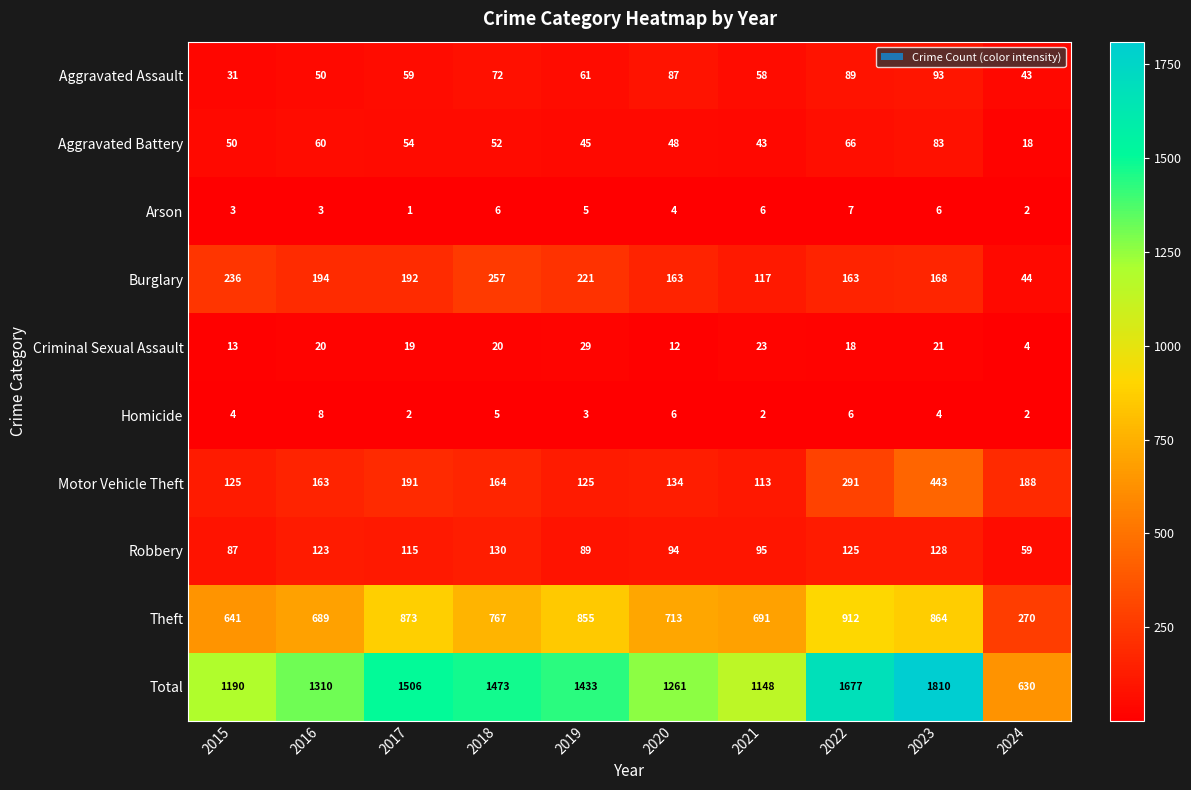

What is the difference between the Motor Vehicle Theft values at 2017 and 2019?

66